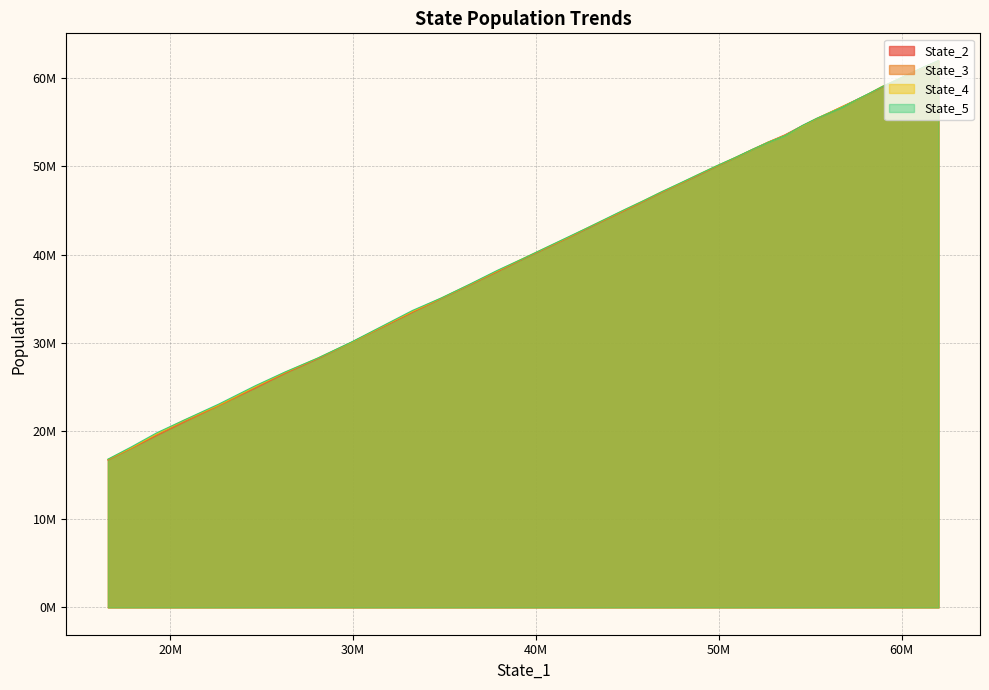

True or false: State_2 has more than 0 points higher than both neighbors.

False